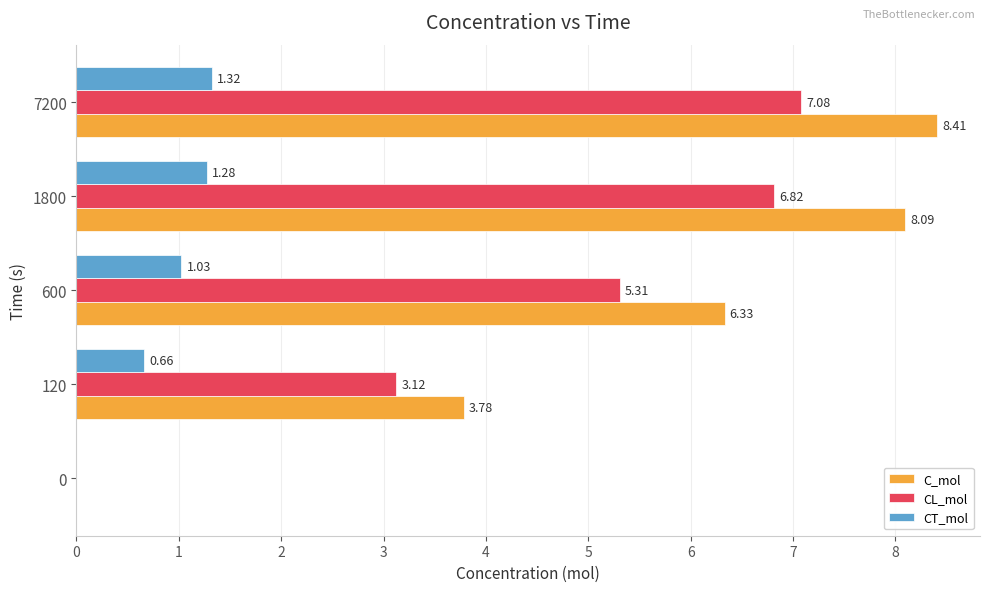

Which series changed the most between 0 and 7200?

C_mol